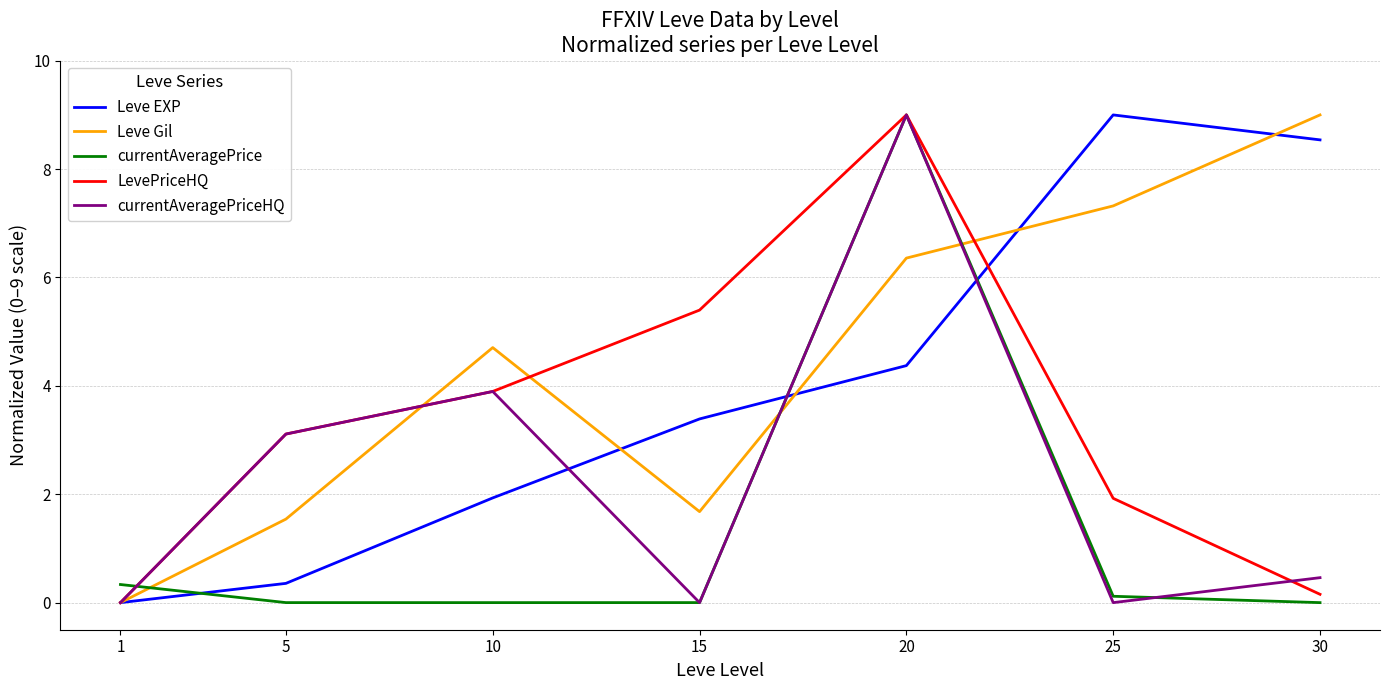

The value of currentAveragePriceHQ at 1 is -4.9. True or false?

False